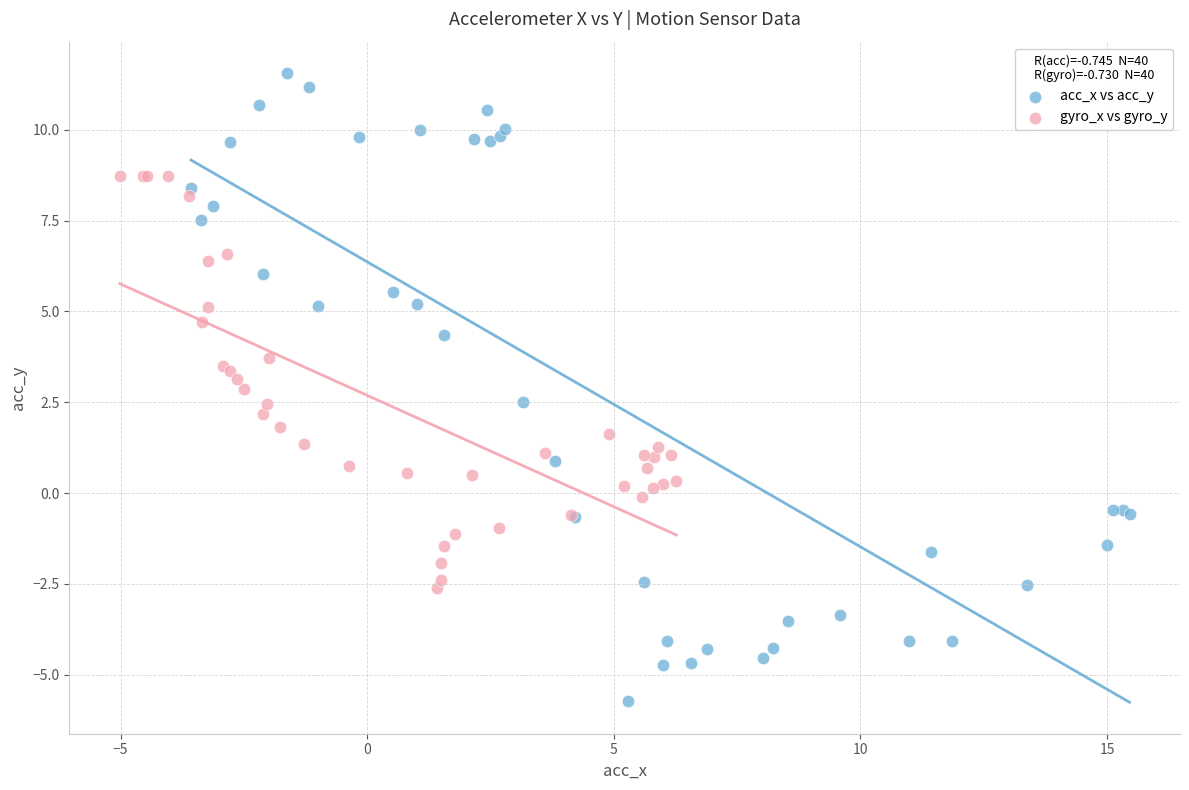

Which series has the largest Y range (max minus min)?

acc_x vs acc_y